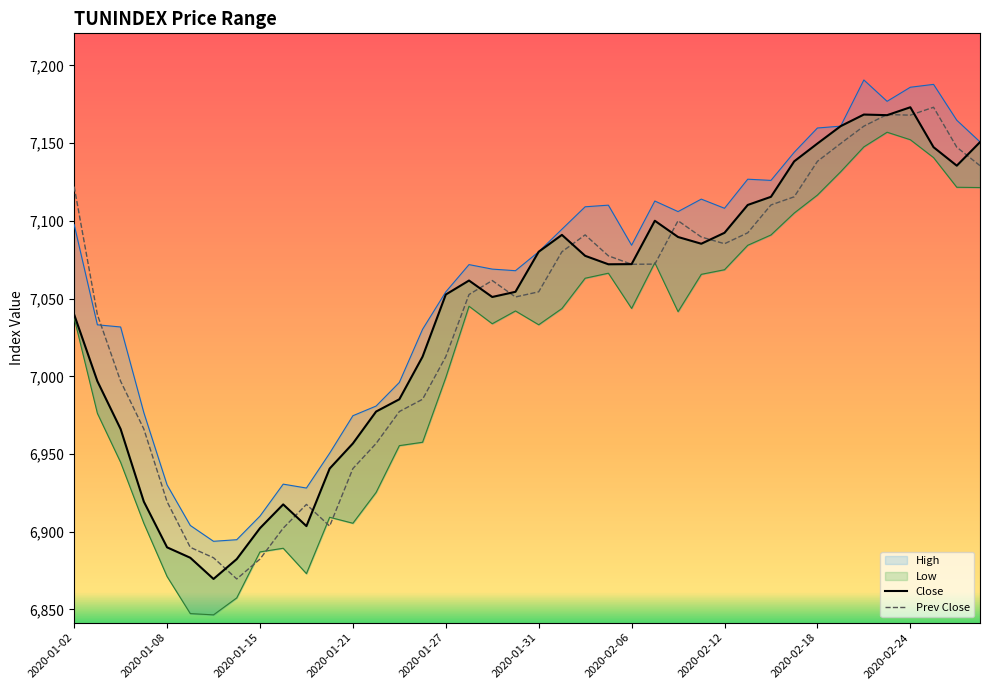

What is the label of the 1st point from the right?

2020-02-27